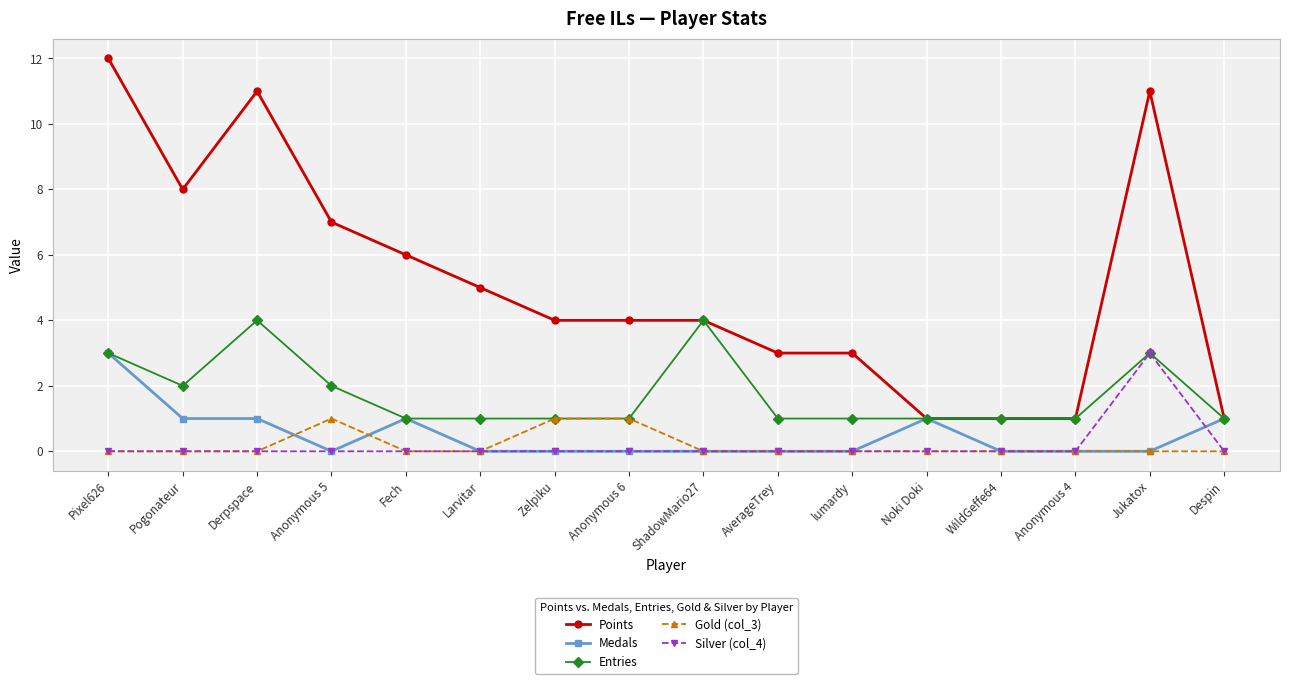

What is the sum of the Entries values at Pogonateur and ShadowMario27?

6